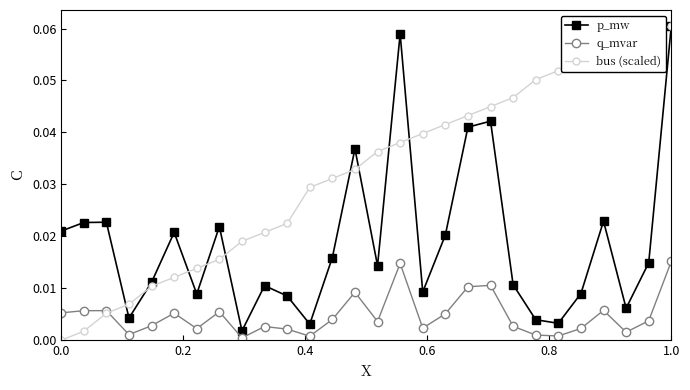

Rank the series by their average value, from highest to lowest.

bus (scaled), p_mw, q_mvar